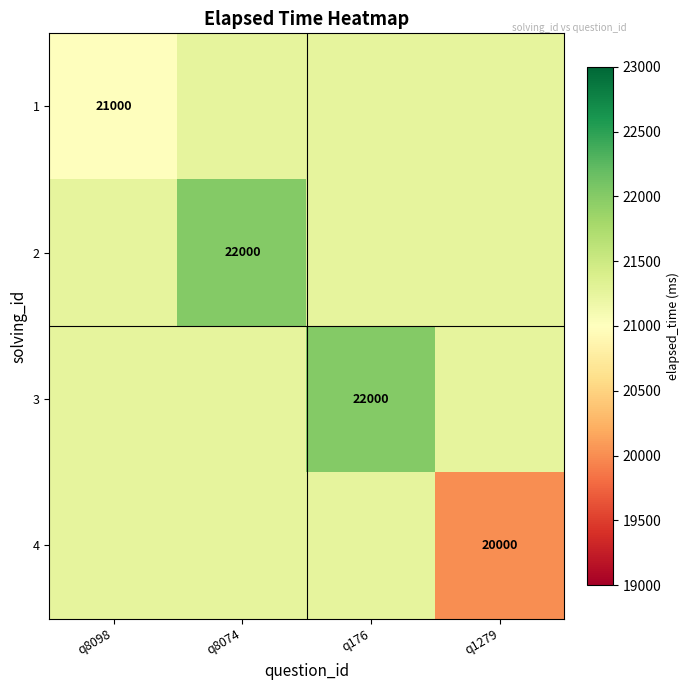

Is the value of 4 at q1279 greater than the value of 3 at q176?

No